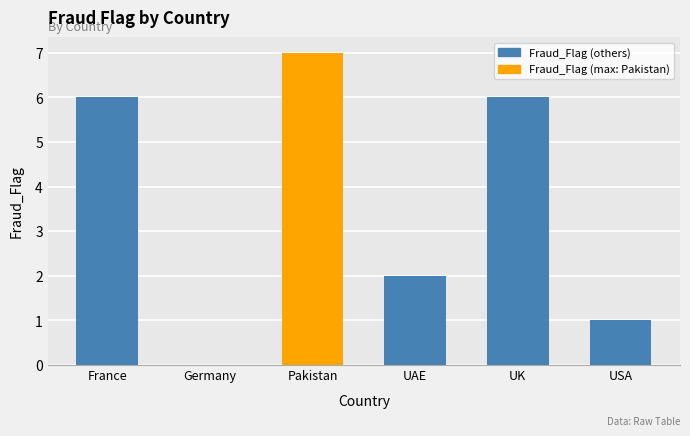

Read the value at USA.

1